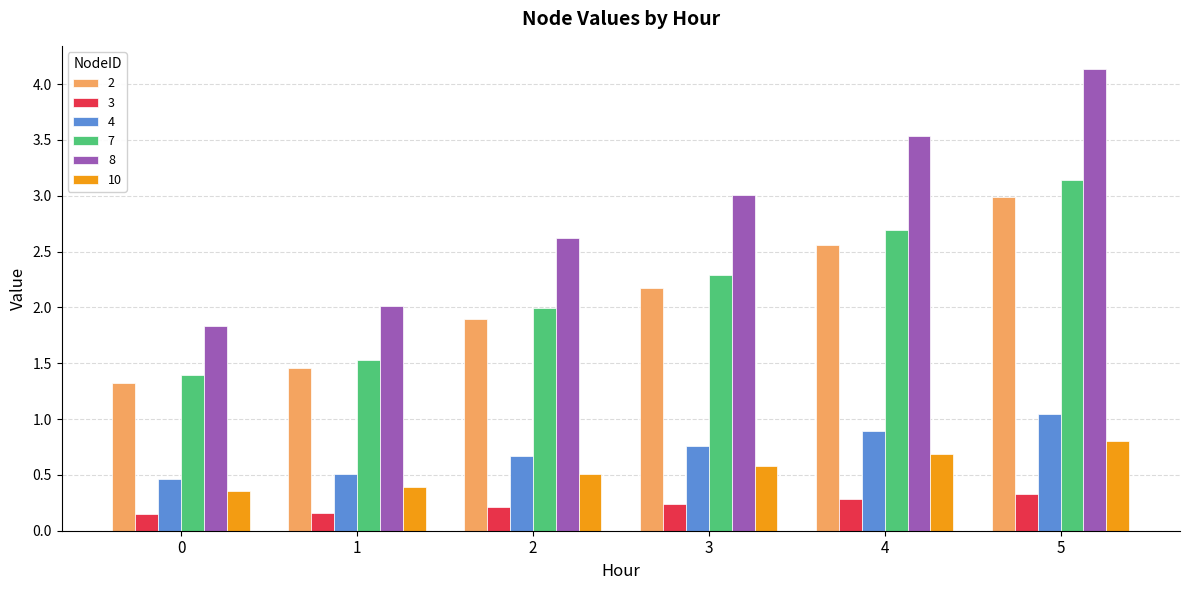

Which series has the largest total across all categories?

8